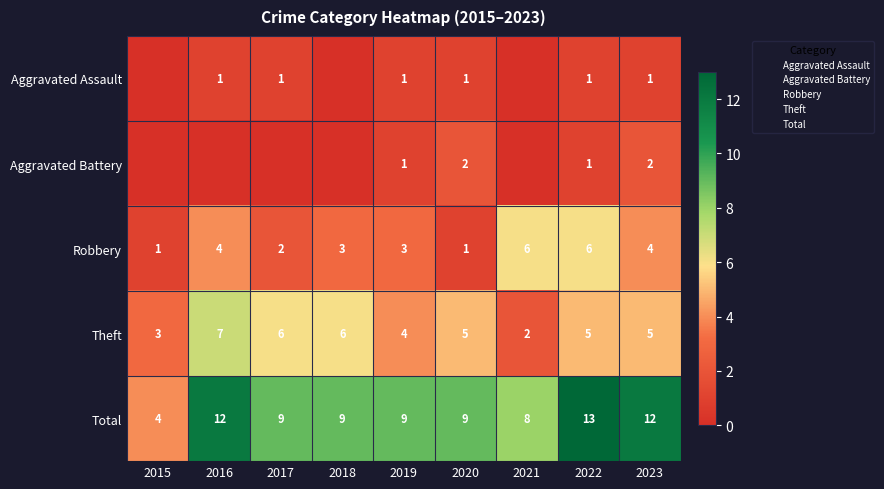

What is the minimum value for Total?

4